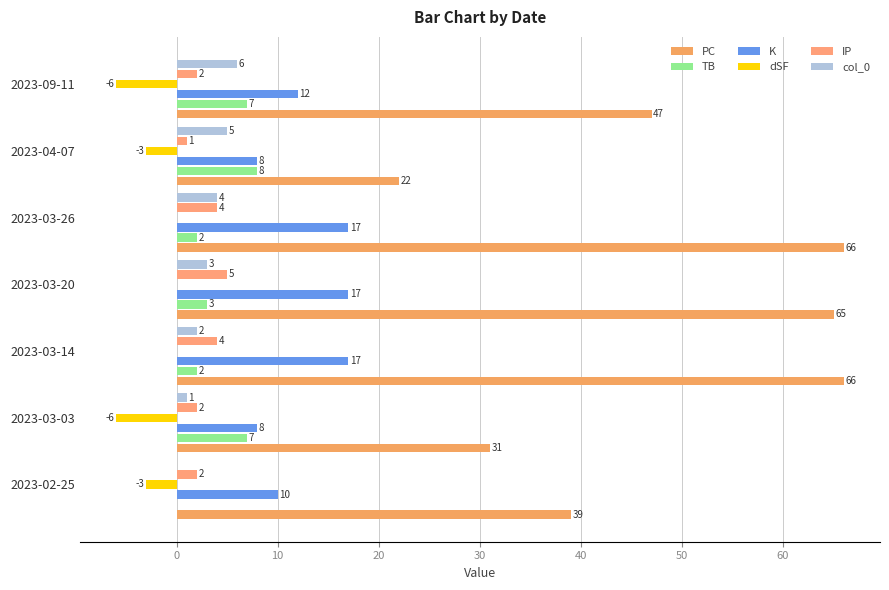

How many distinct data groups are displayed?

6